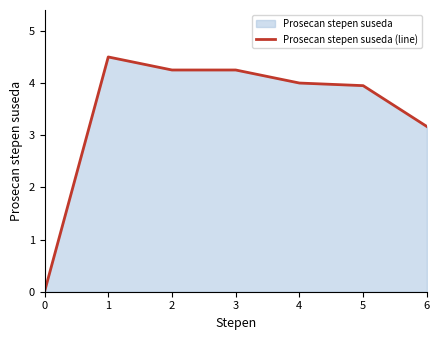

What is the difference between the maximum and minimum values?

4.5